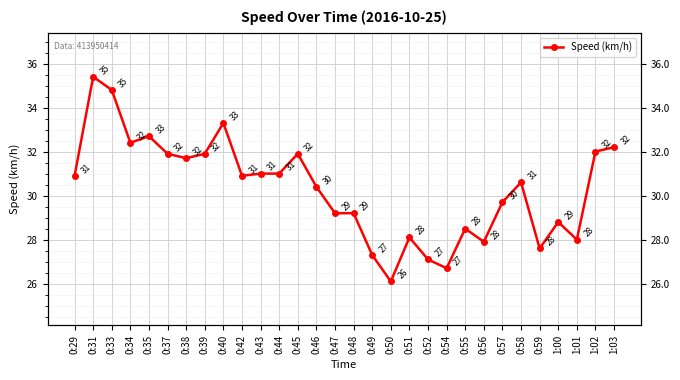

Reading left to right, extract all data points from this chart.

0:29=30.9	0:31=35.4	0:33=34.8	0:34=32.4	0:35=32.7	0:37=31.9	0:38=31.7	0:39=31.9	0:40=33.3	0:42=30.9	0:43=31.0	0:44=31.0	0:45=31.9	0:46=30.4	0:47=29.2	0:48=29.2	0:49=27.3	0:50=26.1	0:51=28.1	0:52=27.1	0:54=26.7	0:55=28.5	0:56=27.9	0:57=29.7	0:58=30.6	0:59=27.6	1:00=28.8	1:01=28.0	1:02=32.0	1:03=32.2